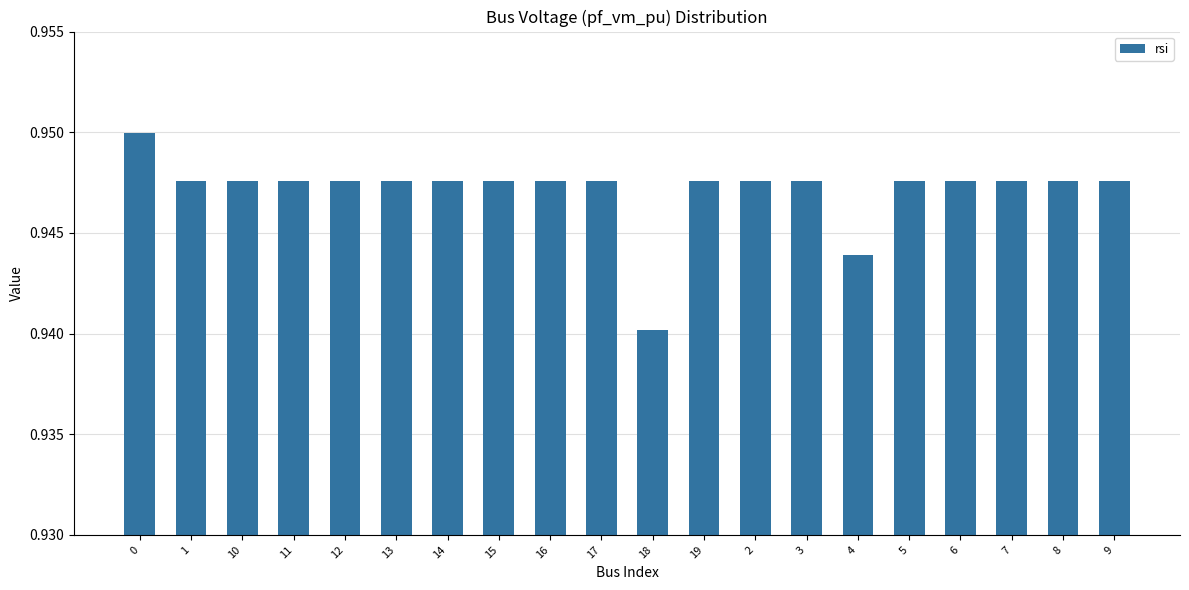

What is the sum of all values?

18.9